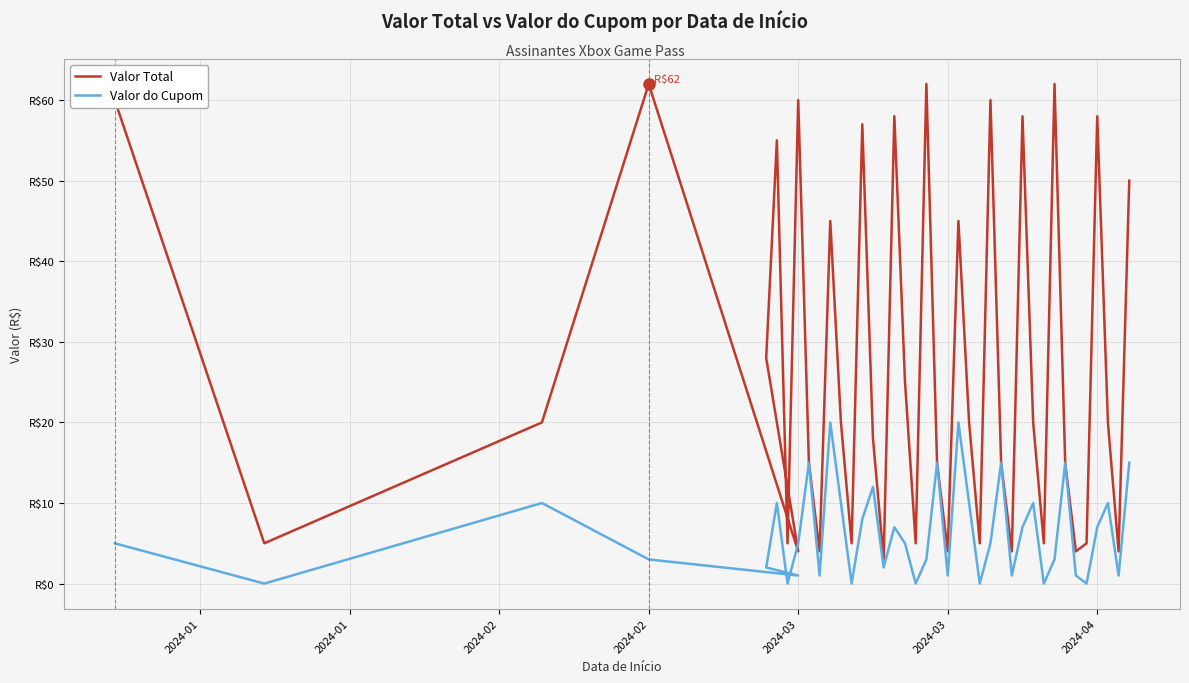

How many lines are shown in the chart?

2